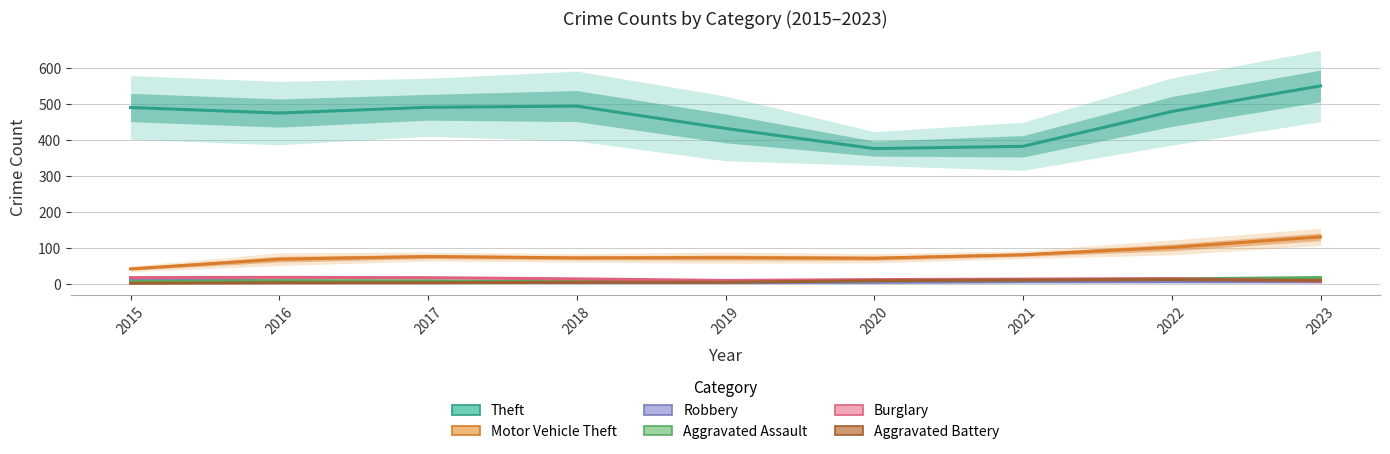

True or false: Aggravated Battery and Motor Vehicle Theft intersect in this chart.

False